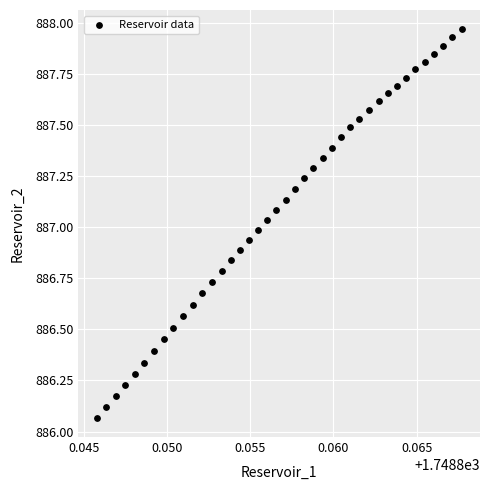

What is the range of Y values (max minus min)?

1.9